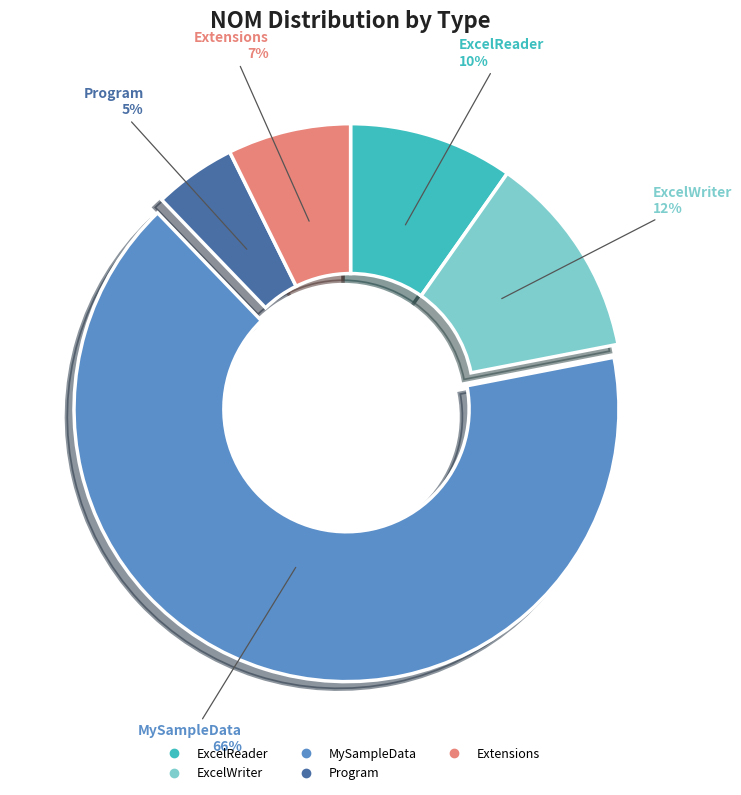

Count the number of slices in the pie.

5